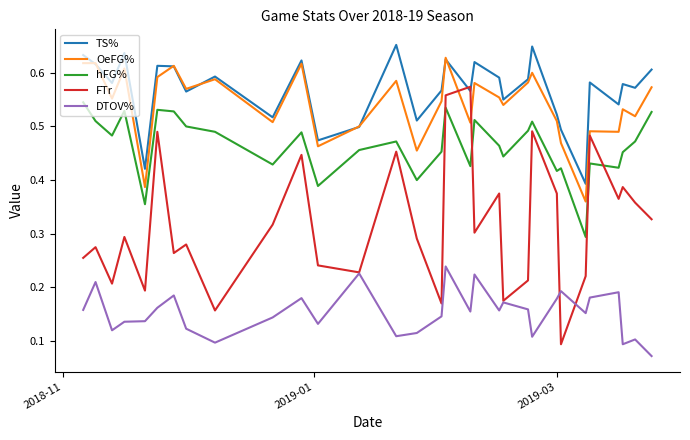

True or false: FTr and OeFG% intersect in this chart.

True